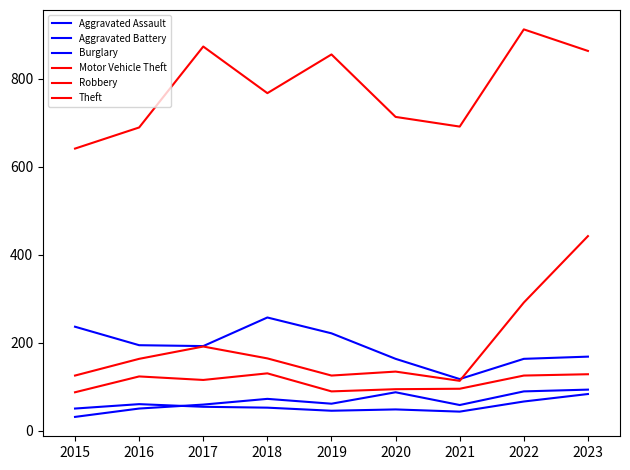

True or false: Robbery and Aggravated Battery cross at least once.

False